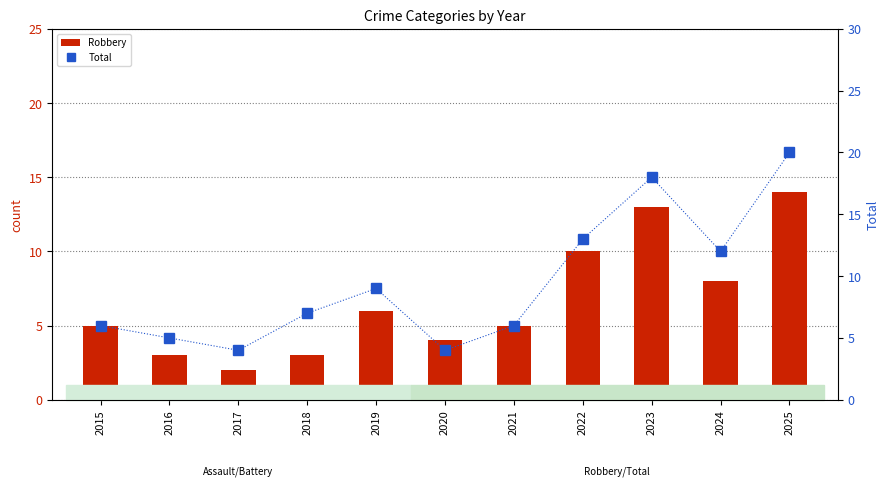

At how many categories does at least one series exceed 13?

2